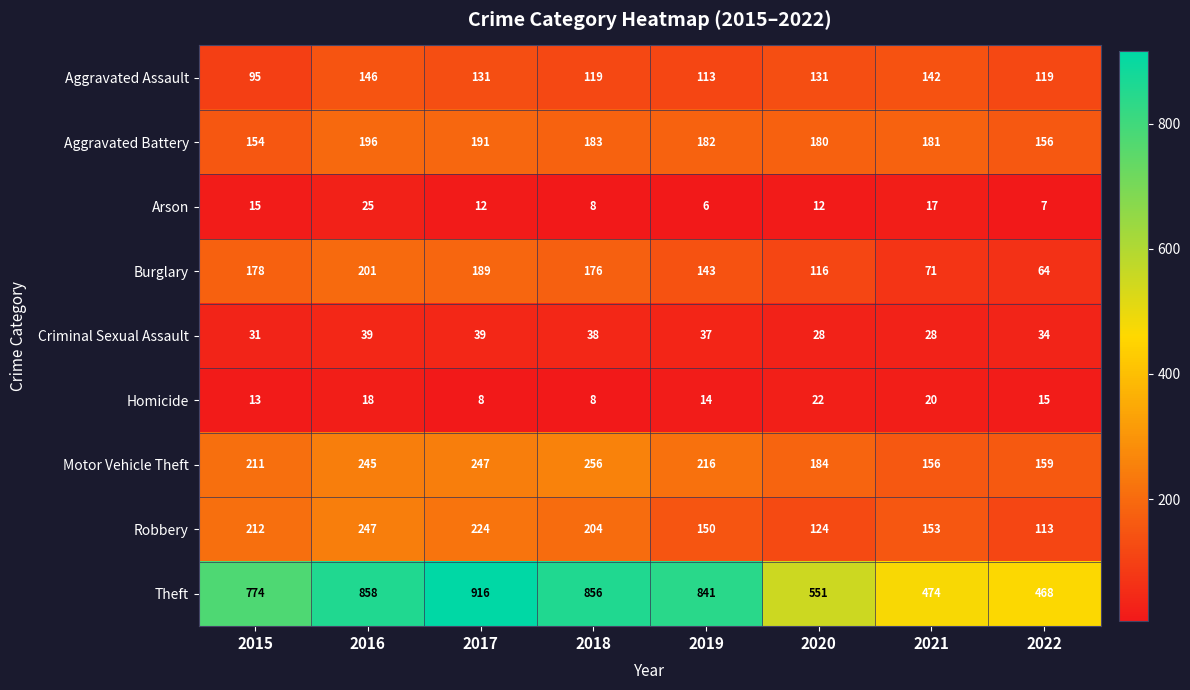

Count the number of data series in this chart.

9